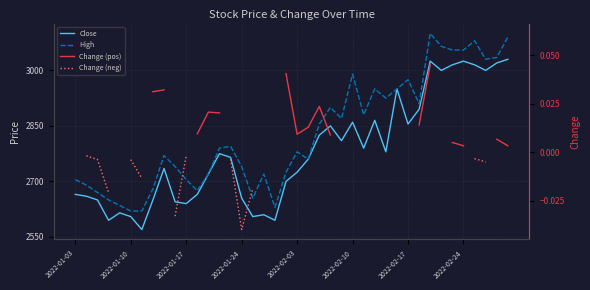

At how many categories does at least one series exceed 427?

40